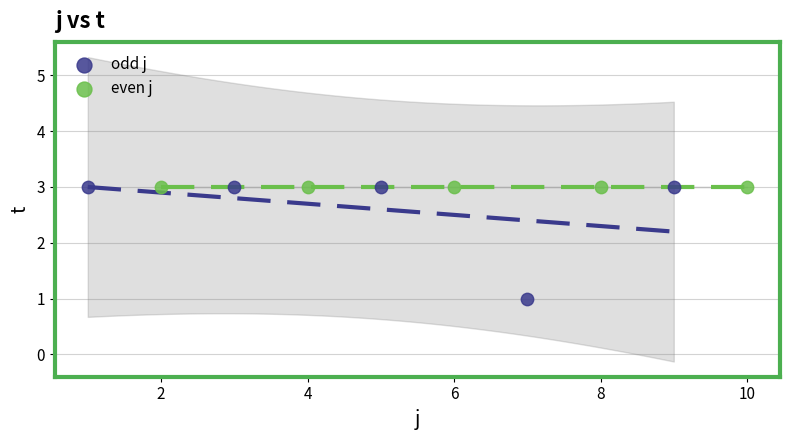

What are all the series names shown in the legend?

odd j, even j